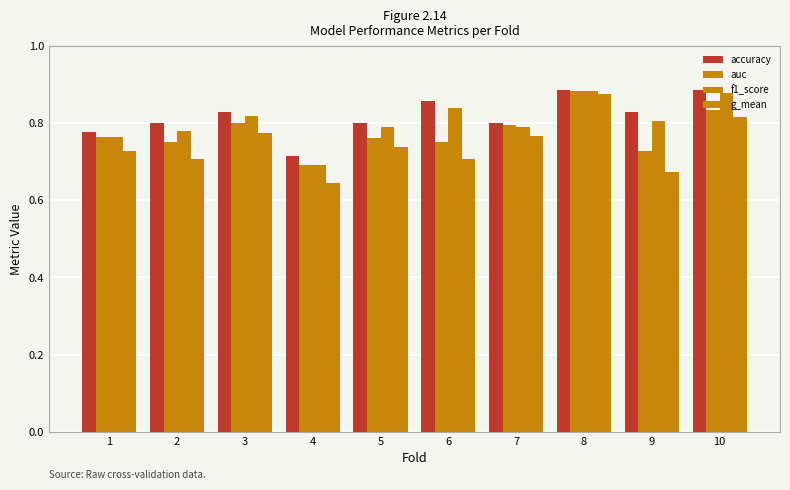

Count the g_mean values in the range 0 to 1.

10